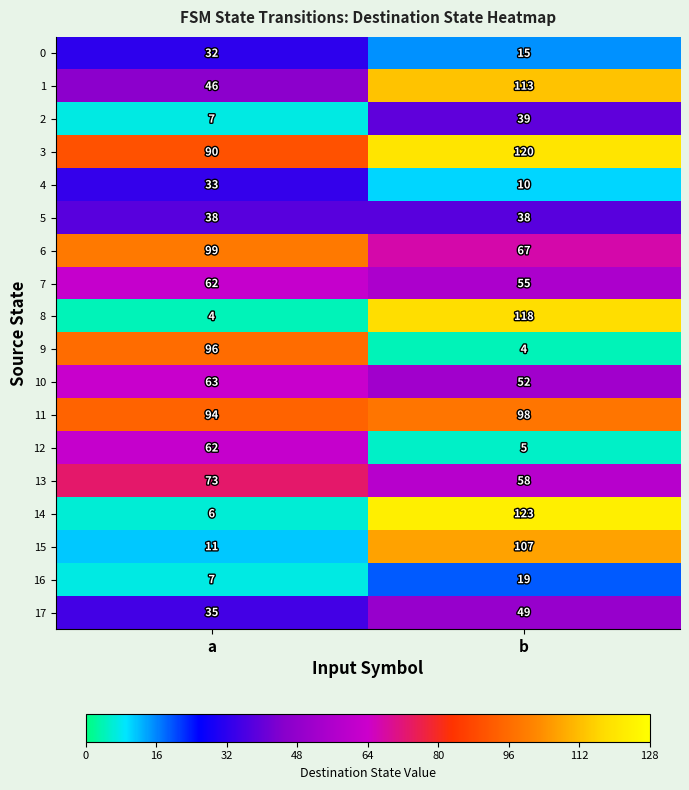

Between a and b, which series saw the biggest shift?

14